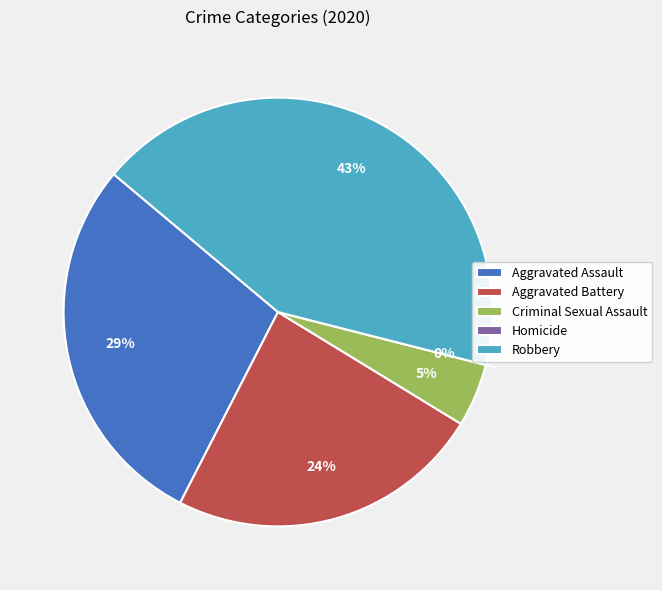

Rank the categories by value from lowest to highest.

Homicide, Criminal Sexual Assault, Aggravated Battery, Aggravated Assault, Robbery